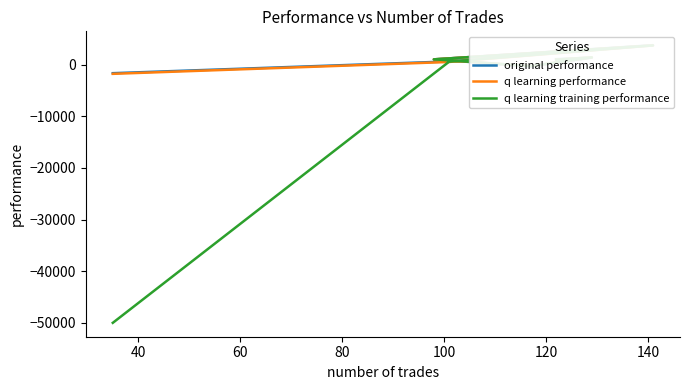

What is the value of the q learning performance point at the 5th from the left?

3715.7